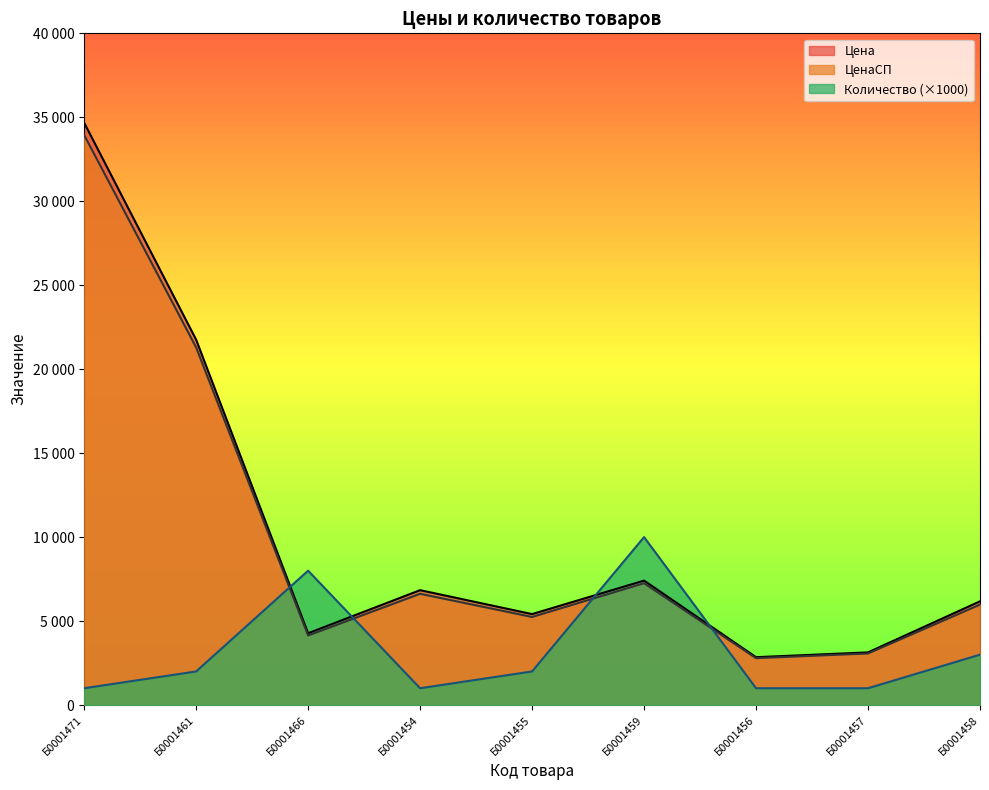

Between Б0001459 and Б0001461, which is larger?

Б0001461